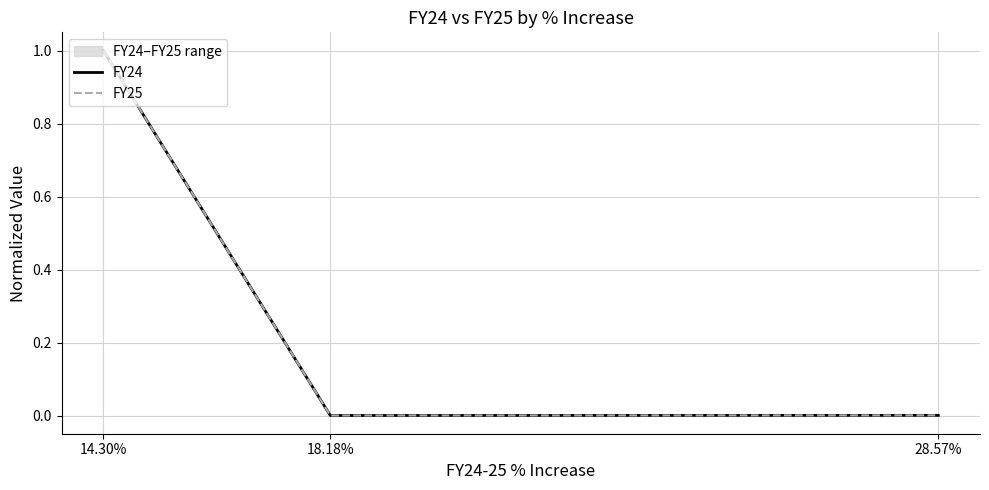

The value of FY25 at 18.18% is 0.0. True or false?

False